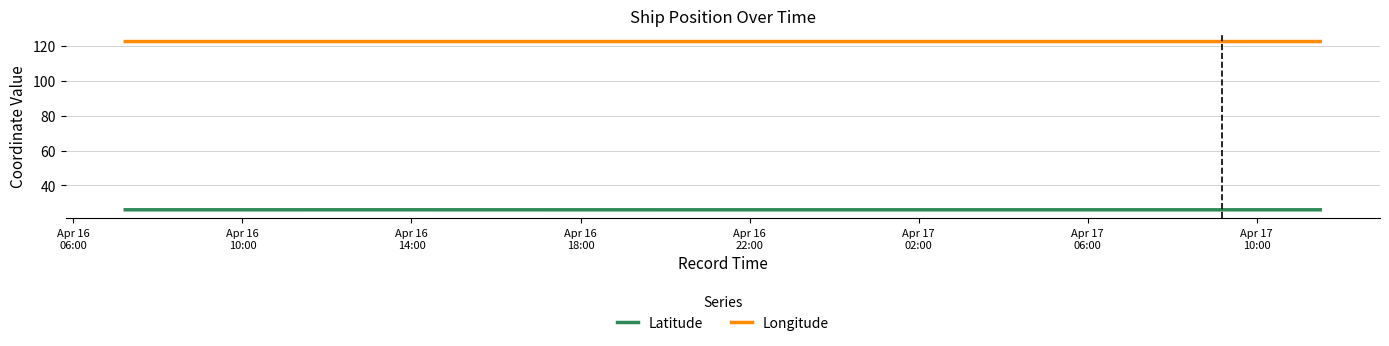

What are all the series names shown in the legend?

Latitude, Longitude